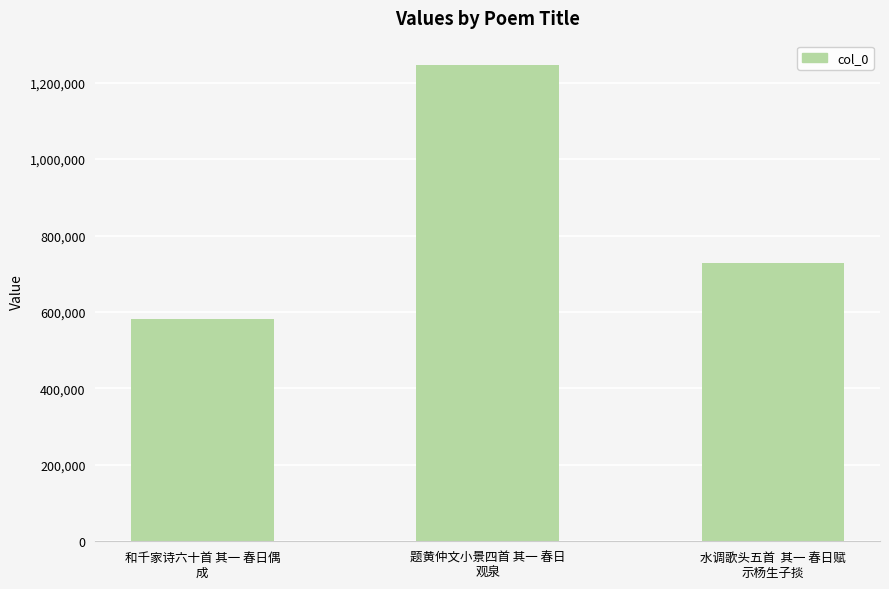

List the labels in order of value, largest first.

题黄仲文小景四首 其一 春日
观泉, 水调歌头五首  其一 春日赋
示杨生子掞, 和千家诗六十首 其一 春日偶
成